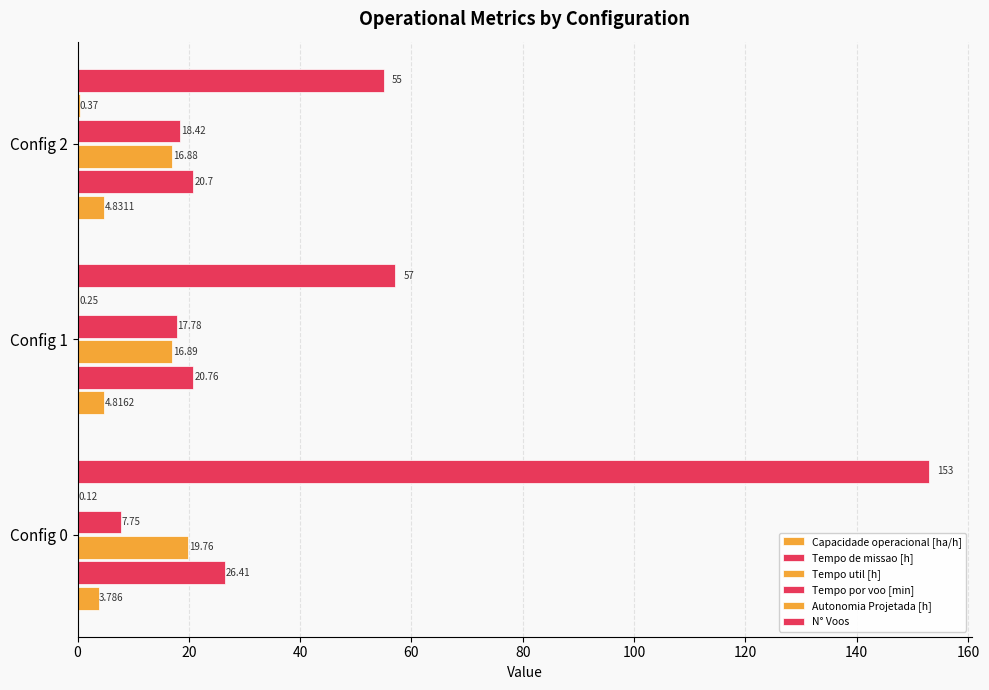

Does the chart contain stacked bars?

No